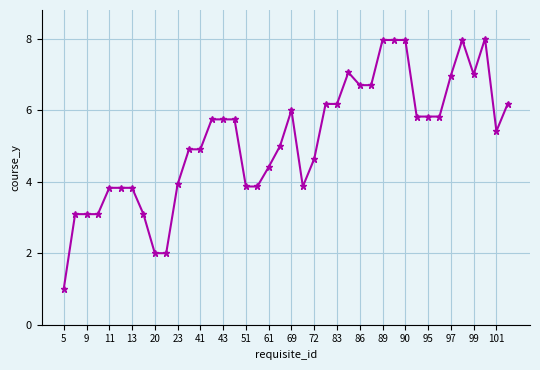

What is the sum of all values?

207.1